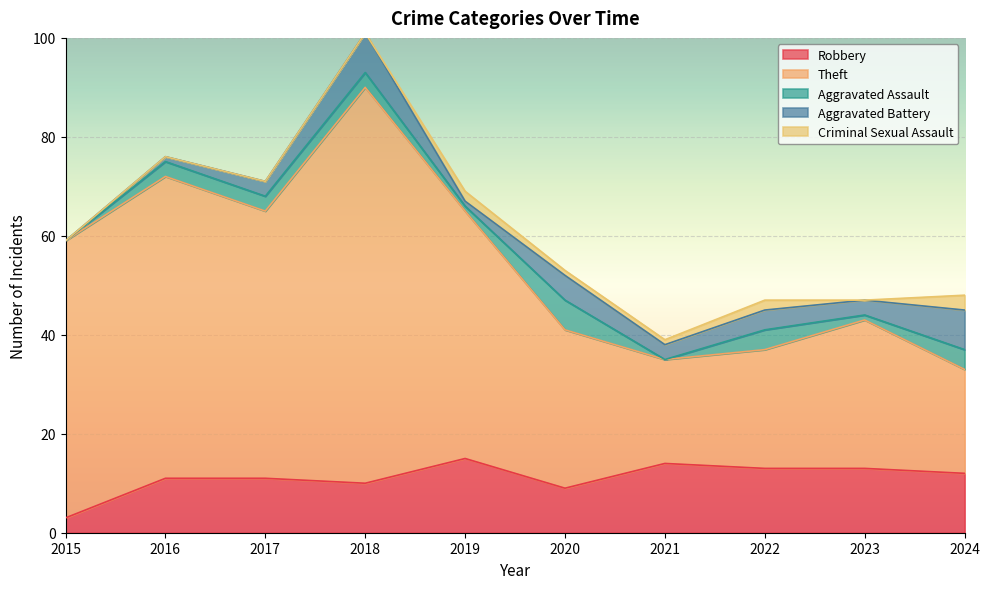

Is the value of Criminal Sexual Assault at 2016 greater than the value of Aggravated Battery at 2016?

No